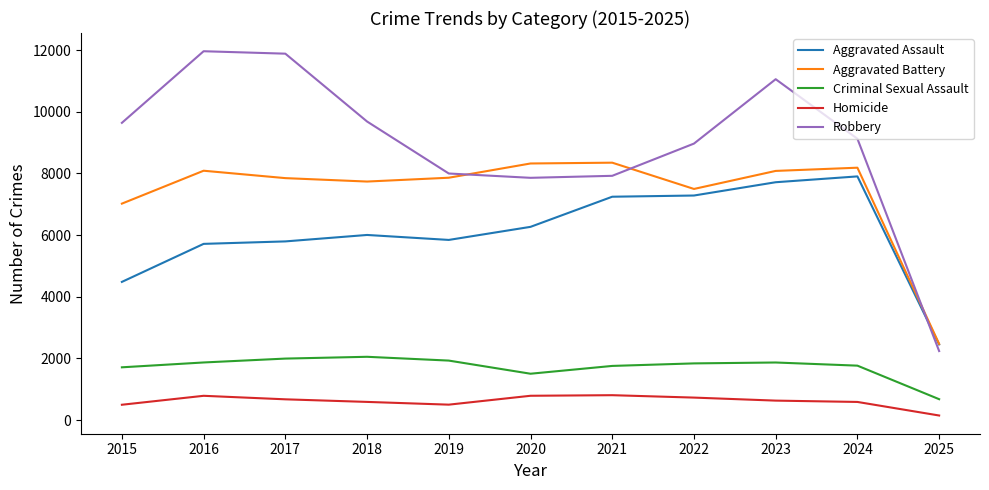

How many times do Aggravated Assault and Robbery cross each other?

1